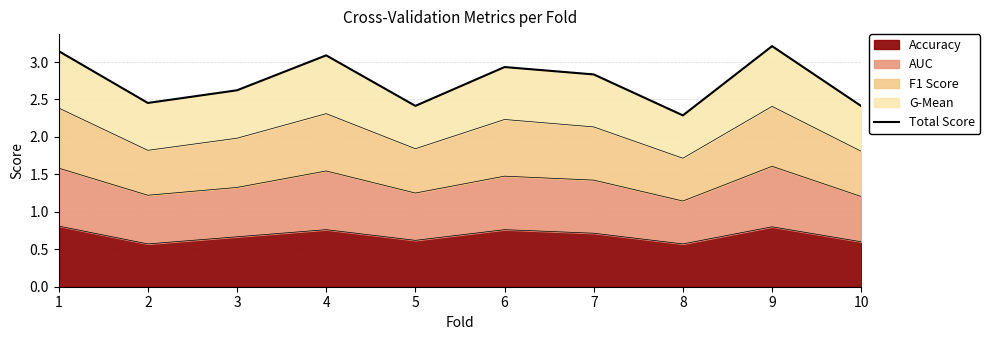

Does the chart display data point markers on the line(s)?

No